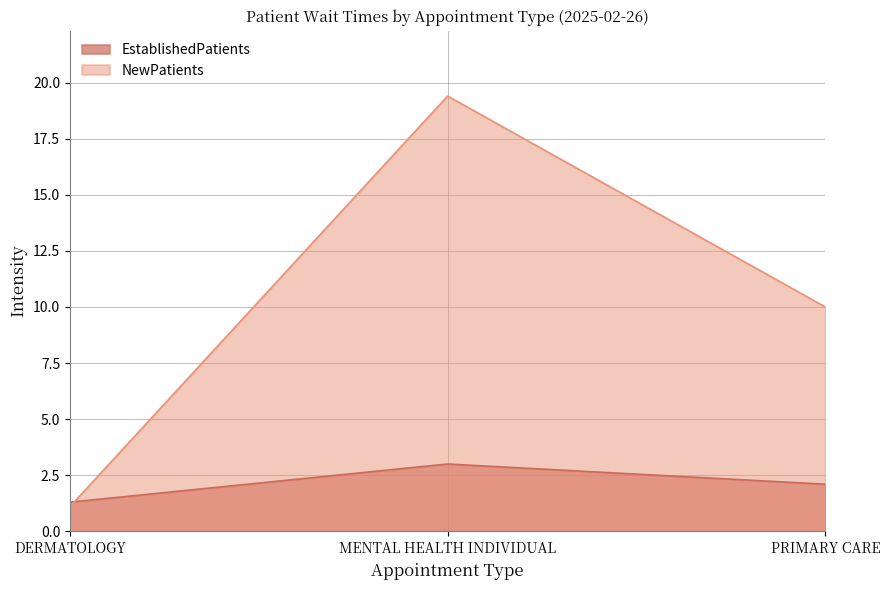

What are all the series names shown in the legend?

EstablishedPatients, NewPatients